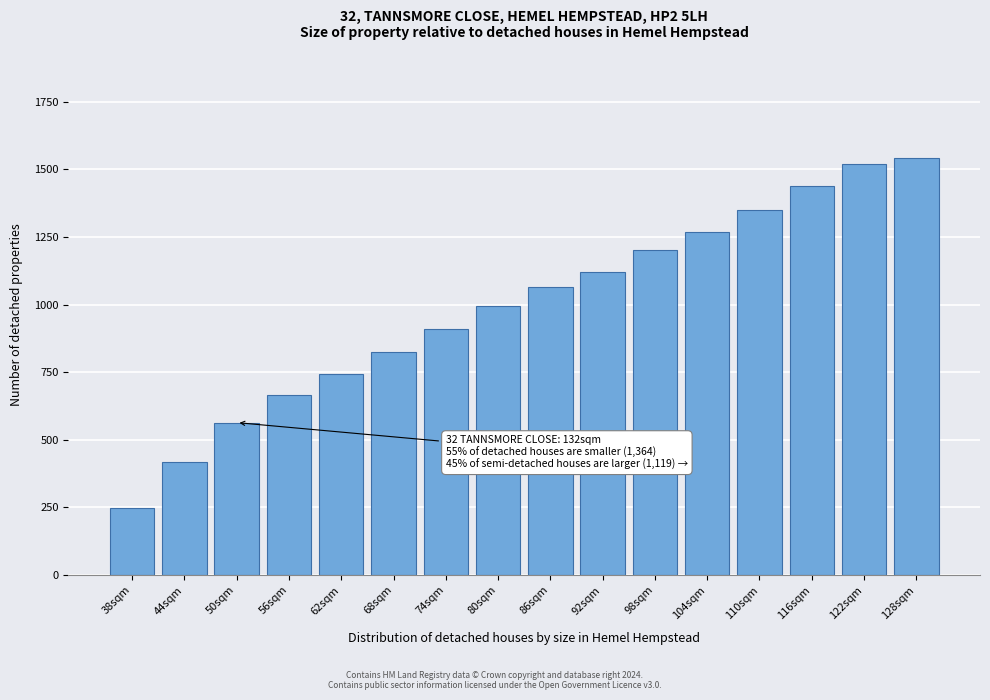

Reading left to right, transcribe all the data shown in this chart.

248	420	564	665	742	825	909	995	1066	1121	1202	1270	1349	1438	1522	1542